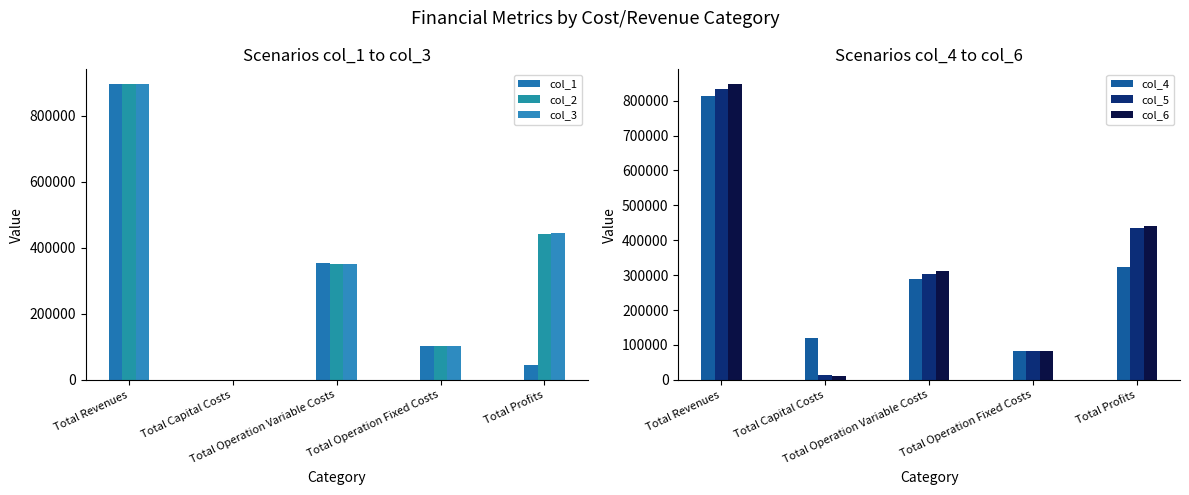

Reading right to left, extract all data points from this chart.

col_1: Total Profits=43478.7	Total Operation Fixed Costs=102270.8	Total Operation Variable Costs=352344.5	Total Capital Costs=0.0	Total Revenues=895502.0
col_2: Total Profits=442034.0	Total Operation Fixed Costs=102270.8	Total Operation Variable Costs=351197.2	Total Capital Costs=0.0	Total Revenues=895502.0
col_3: Total Profits=443182.9	Total Operation Fixed Costs=102270.8	Total Operation Variable Costs=350048.4	Total Capital Costs=0.0	Total Revenues=895502.0
col_4: Total Profits=322472.6	Total Operation Fixed Costs=81337.6	Total Operation Variable Costs=288084.0	Total Capital Costs=120800.0	Total Revenues=812694.2
col_5: Total Profits=435796.5	Total Operation Fixed Costs=82682.7	Total Operation Variable Costs=302829.3	Total Capital Costs=12800.0	Total Revenues=834108.4
col_6: Total Profits=439901.3	Total Operation Fixed Costs=83943.8	Total Operation Variable Costs=311575.8	Total Capital Costs=12000.0	Total Revenues=847420.8